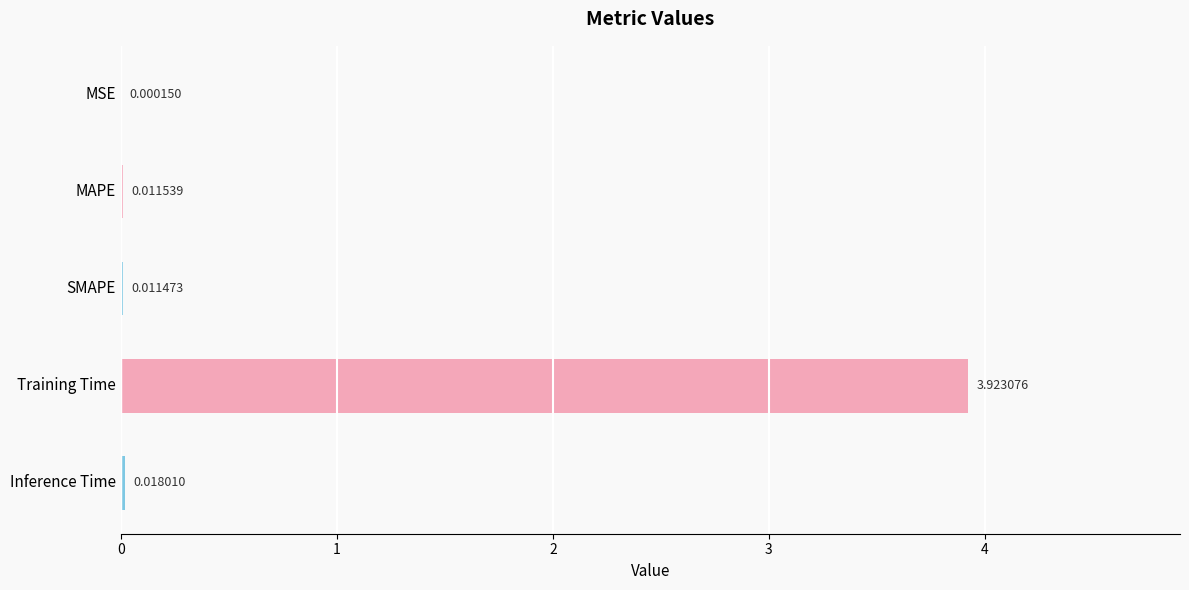

Which label corresponds to the largest value in the chart?

Training Time